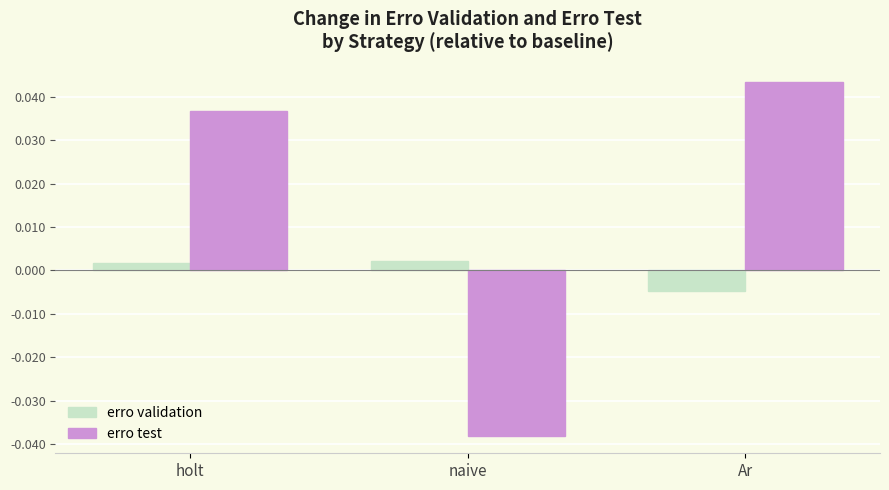

Is the value of erro test at naive greater than the value of erro validation at holt?

No